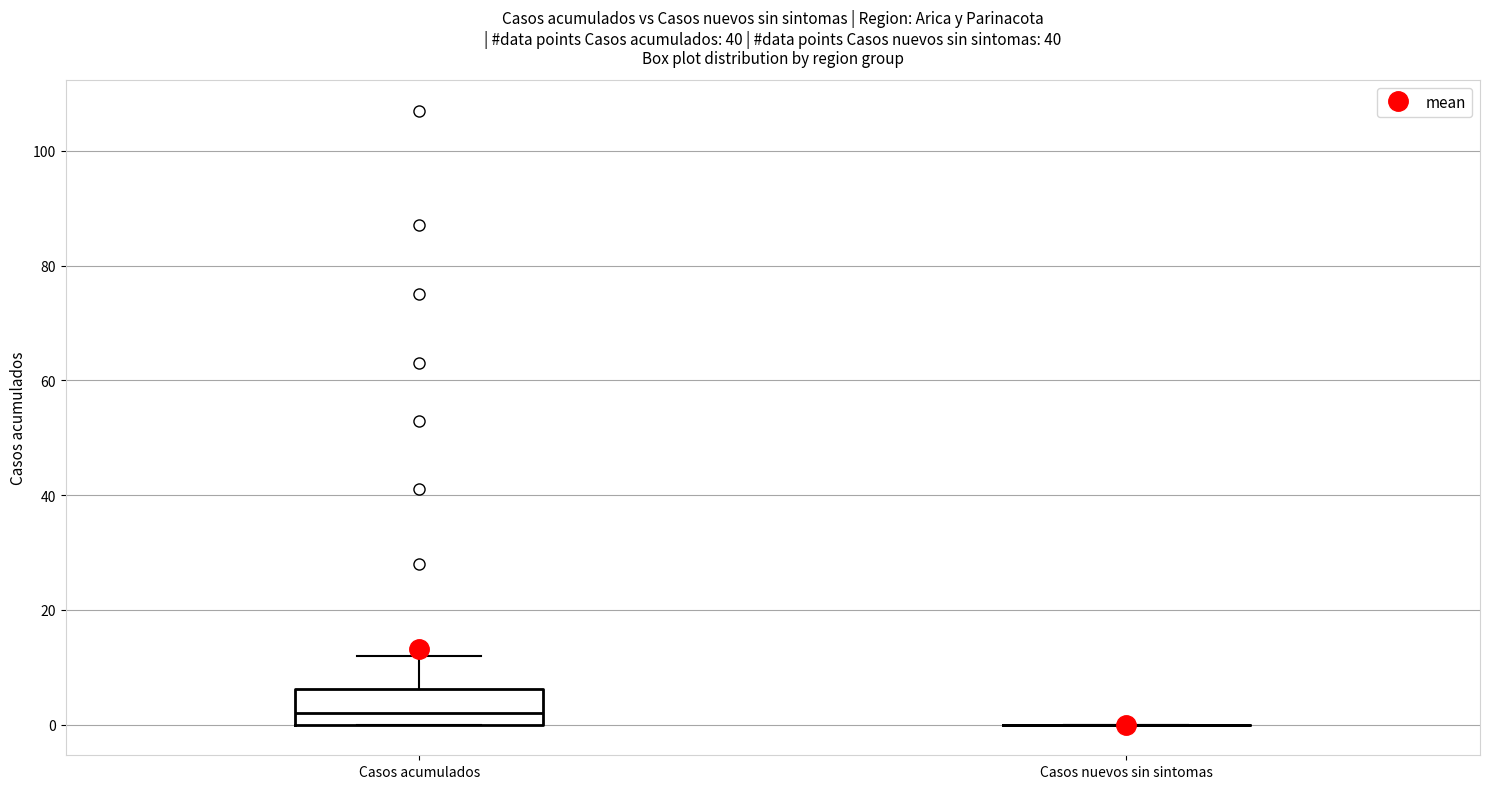

Reading left to right, read every box against the y-axis: the position of its median line, the range the box covers, and the ends of its whiskers. The values are not printed on the chart, so give them approximately, as read against the axis.

Casos acumulados: median 2, box 0 to 6, whiskers 0 to 12
Casos nuevos sin sintomas: box collapsed to a line at 0, whiskers 0 to 0